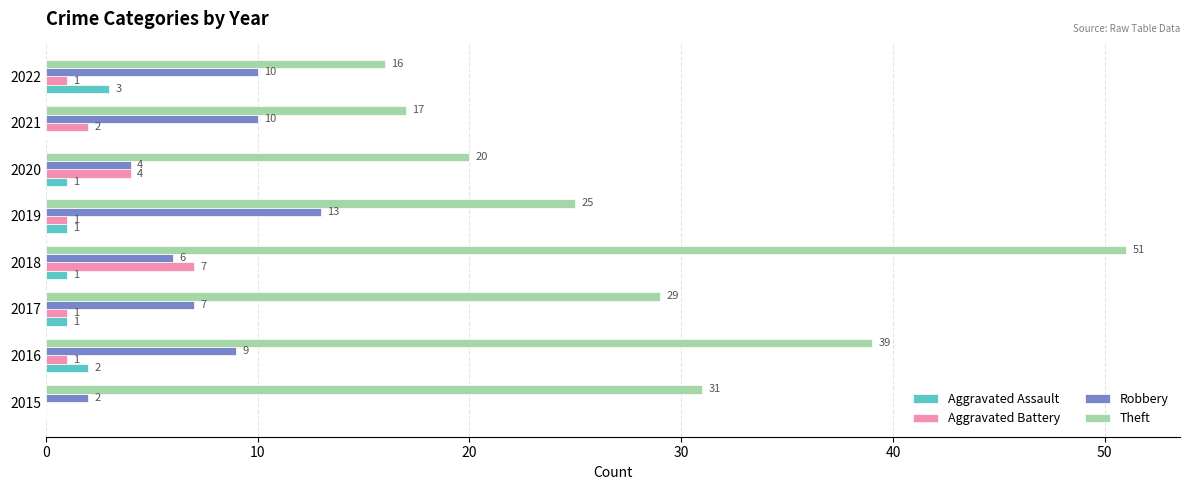

What is the average value of the Aggravated Battery series?

2